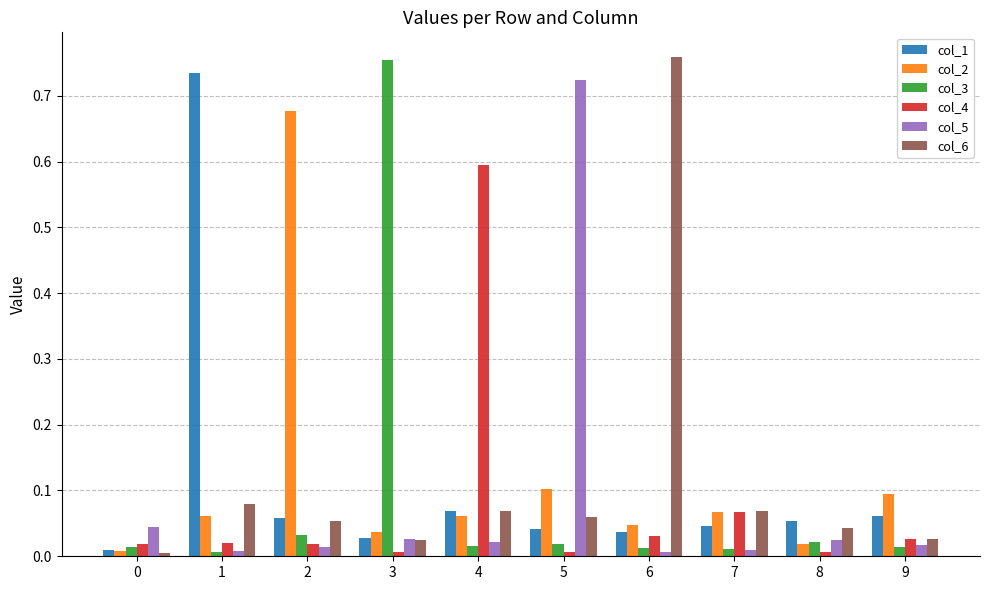

True or false: col_2 has a value of 0.1 at 1.

True